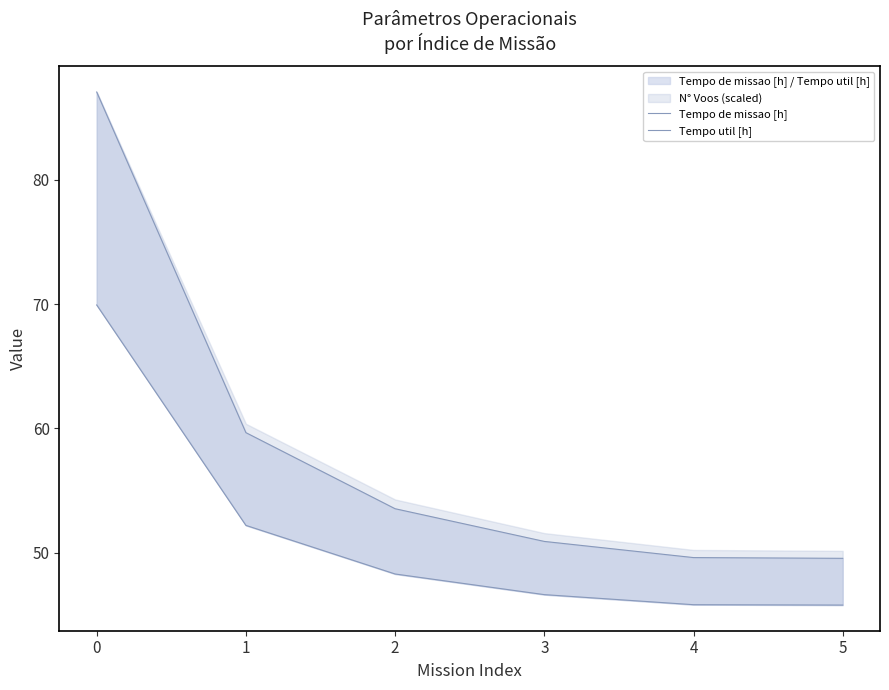

Reading left to right, transcribe all the data shown in this chart.

Tempo de missao [h]: 0=87.1	1=59.7	2=53.5	3=50.9	4=49.6	5=49.5
Tempo util [h]: 0=69.9	1=52.2	2=48.3	3=46.6	4=45.8	5=45.8